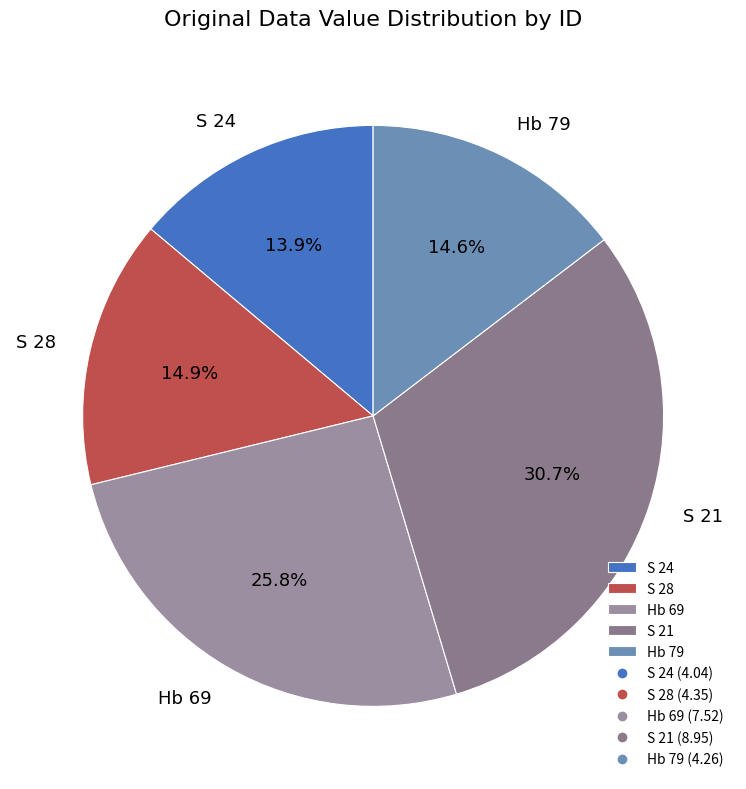

To the nearest percent, what is the combined percentage of Hb 69 and S 24?

40%